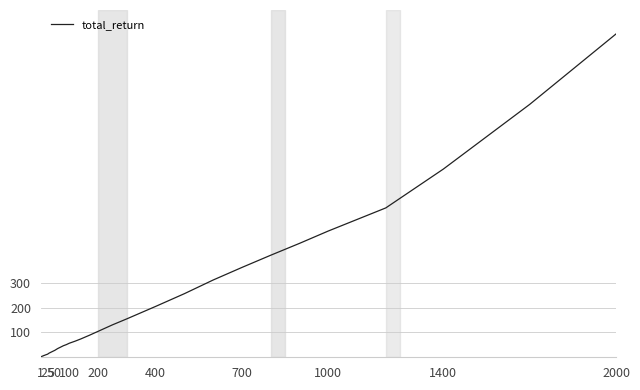

What is the greatest value displayed?

1303.4